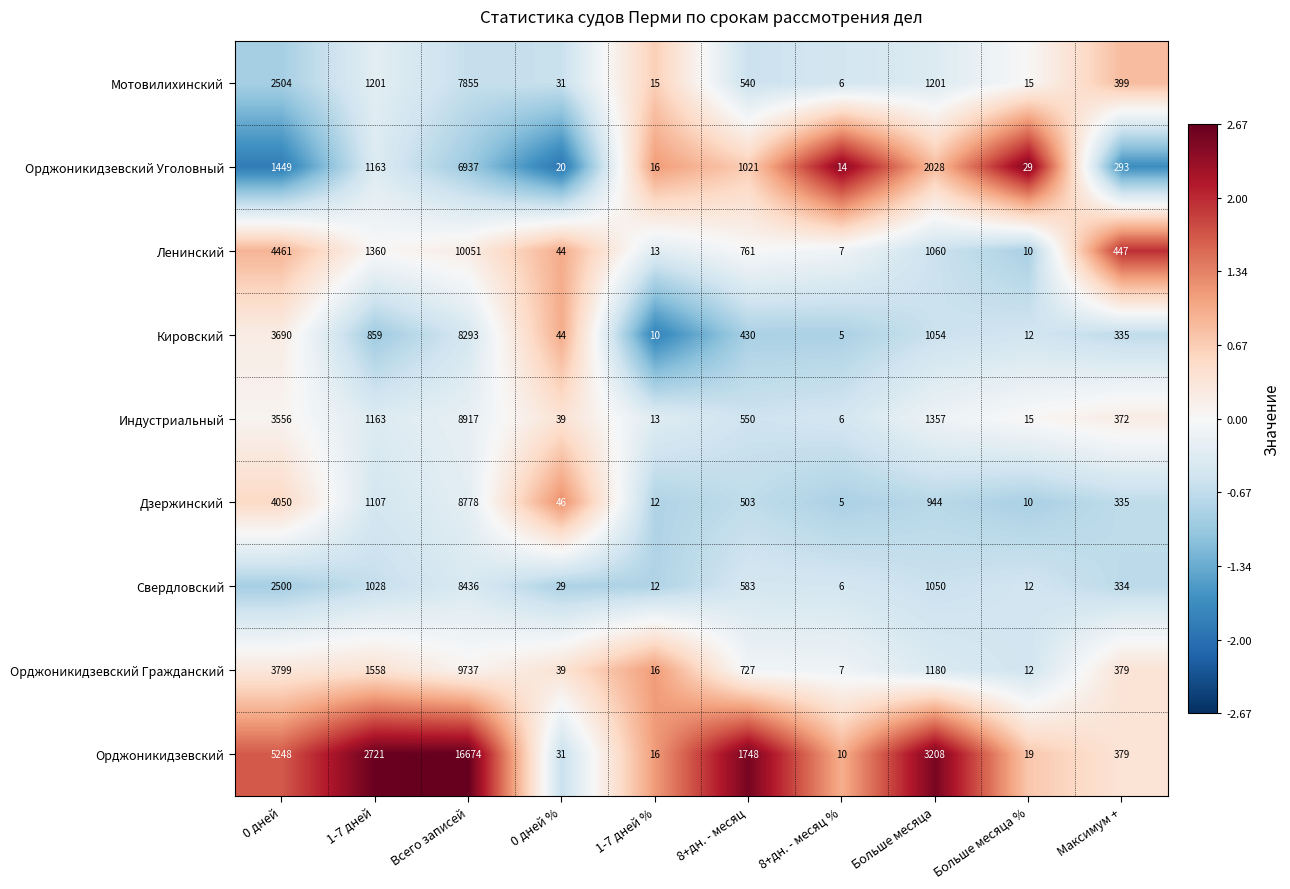

Is it true that Свердловский equals 8436 at Всего записей?

True